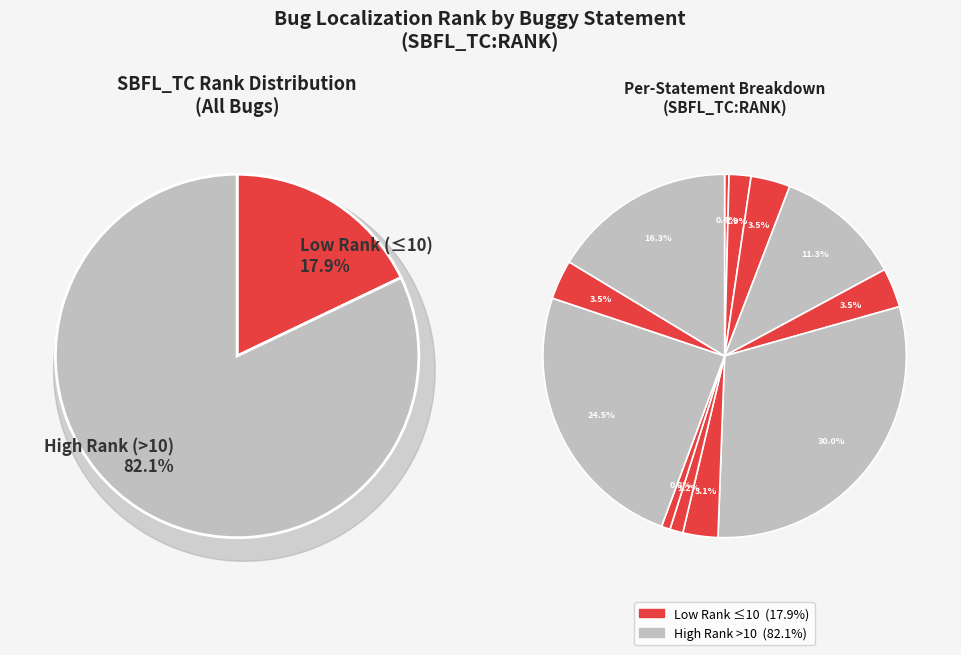

To the nearest percent, what is the combined percentage of AutoResponder.EmailSystem.Client.14 and Sign.EmailSystem.Client.29?

25%